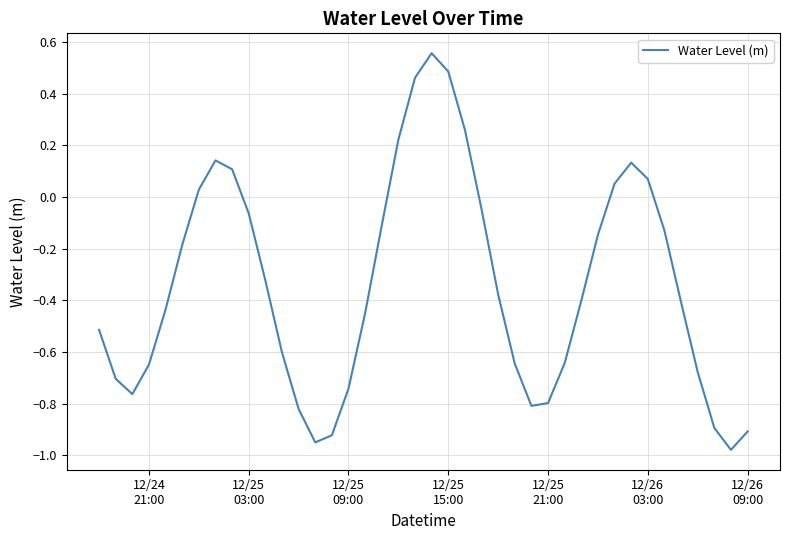

What is the difference between the maximum and minimum values?

1.5